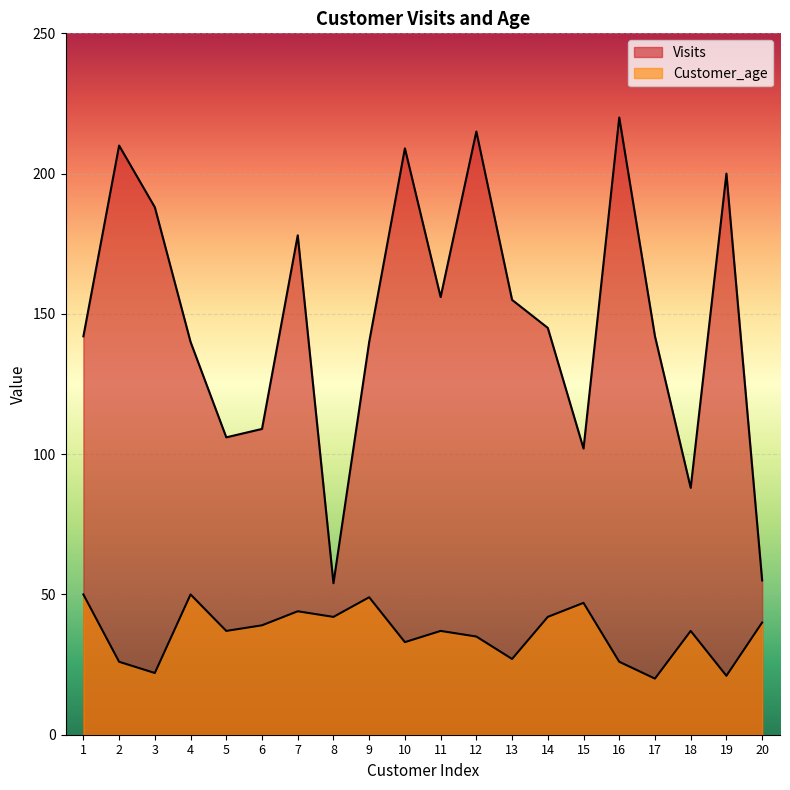

Which has a higher value, 10 or 13?

10